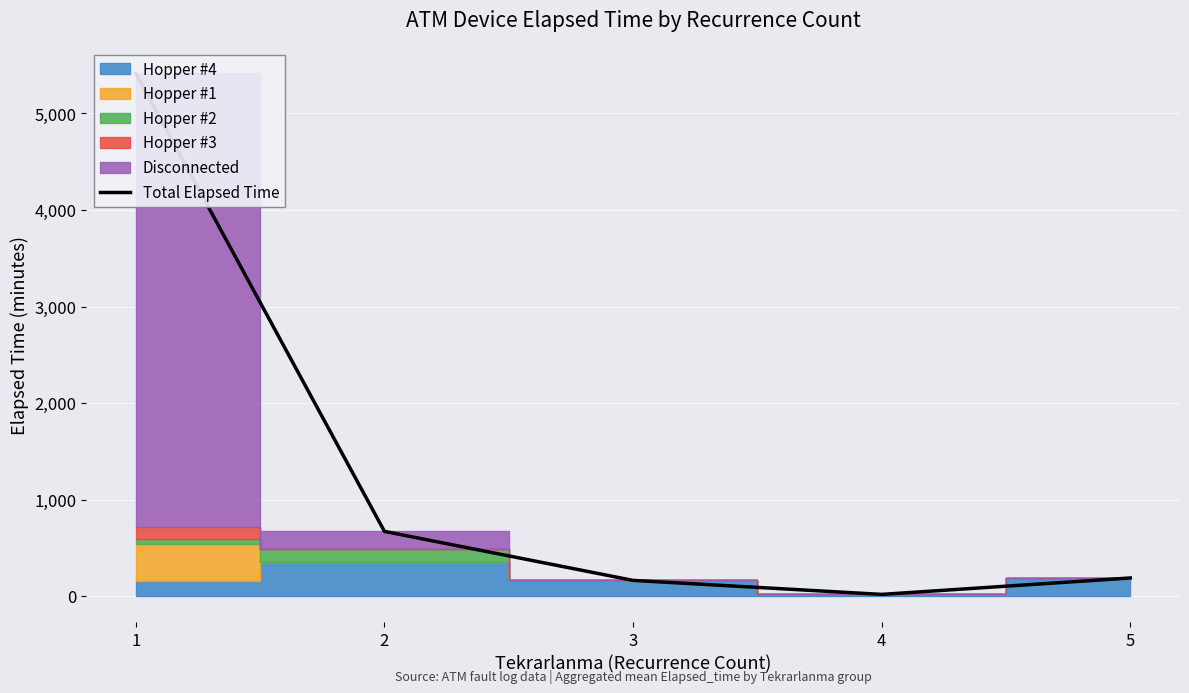

List the labels in order of value, smallest first.

4, 3, 5, 2, 1